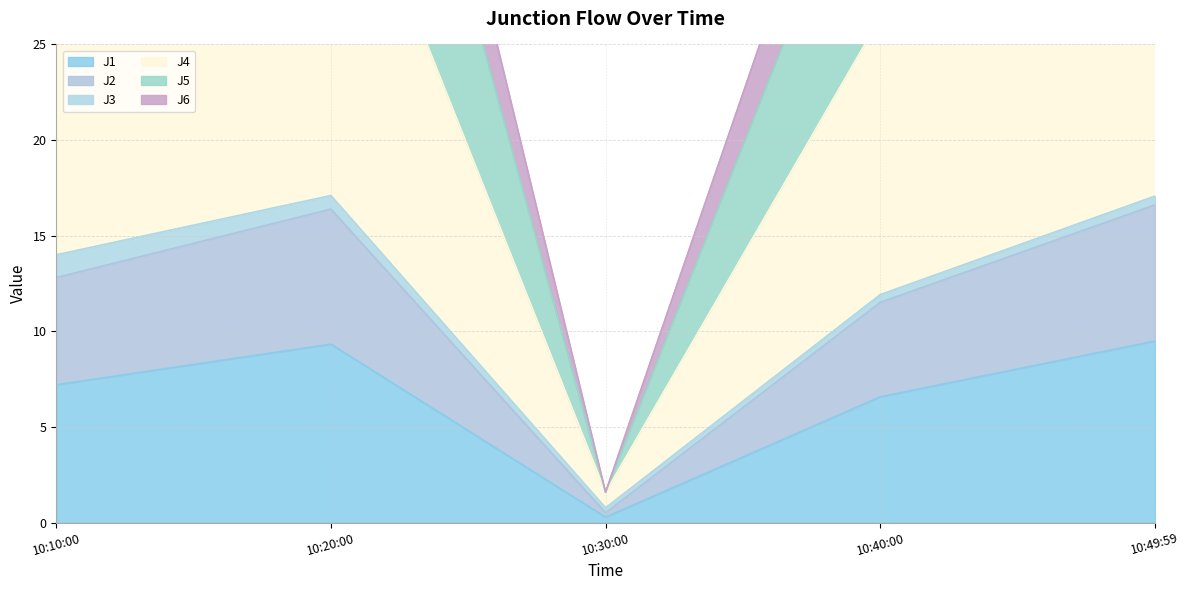

The value of J1 at 10:49:59 is 9.5. True or false?

True